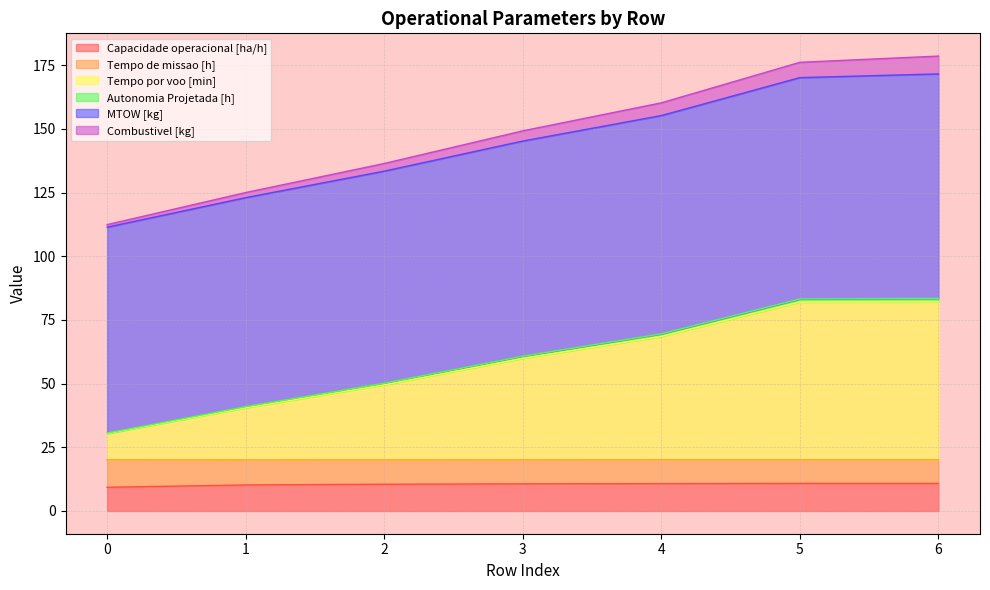

What is the highest value of the Capacidade operacional [ha/h] series?

10.8